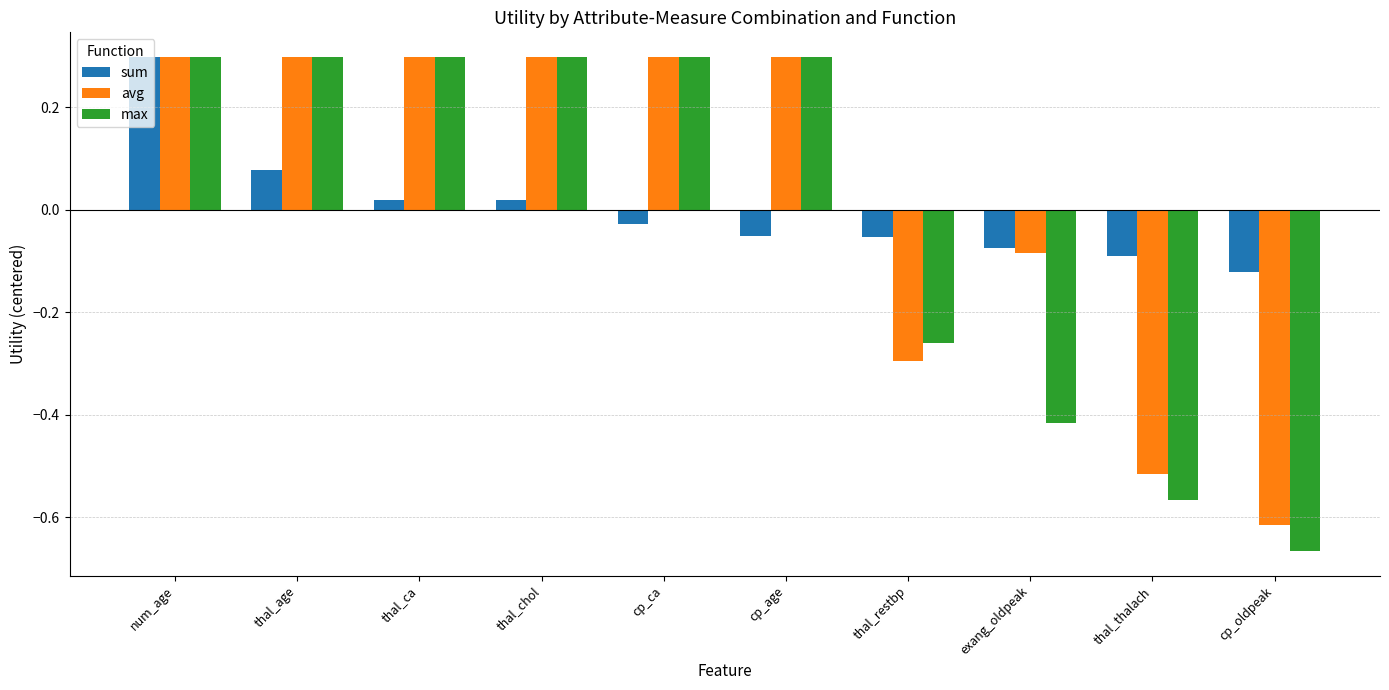

How many data points in avg are less than 0?

4